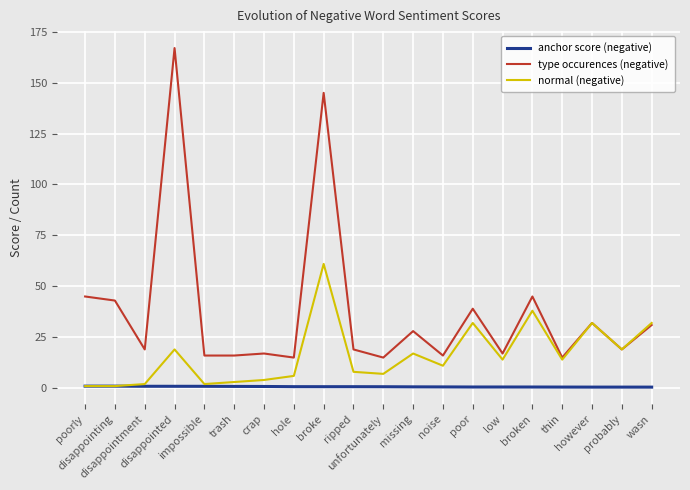

What is the sum of all normal (negative) values?

323.0